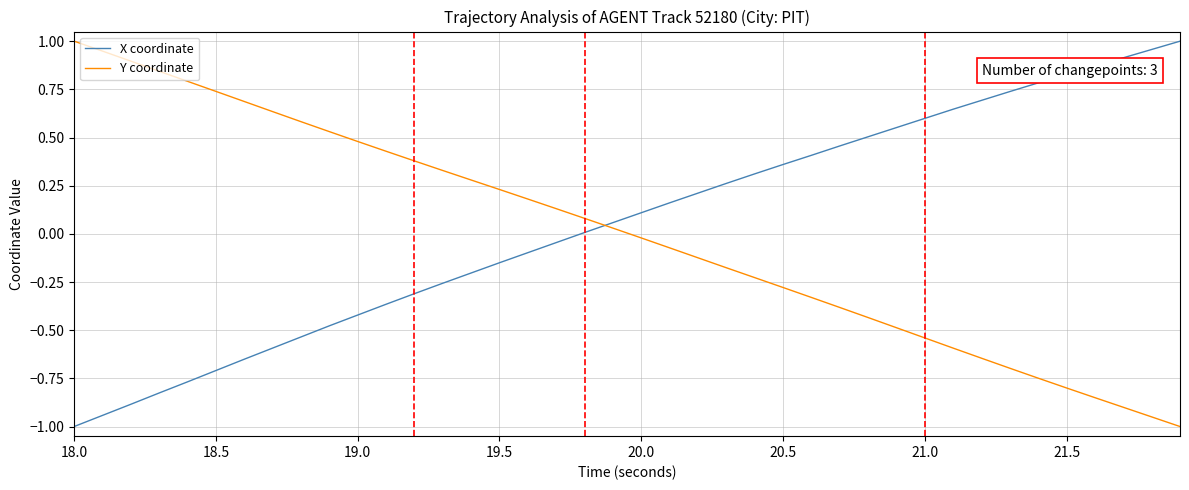

What is the difference between the maximum and minimum values in the X coordinate series?

2.0